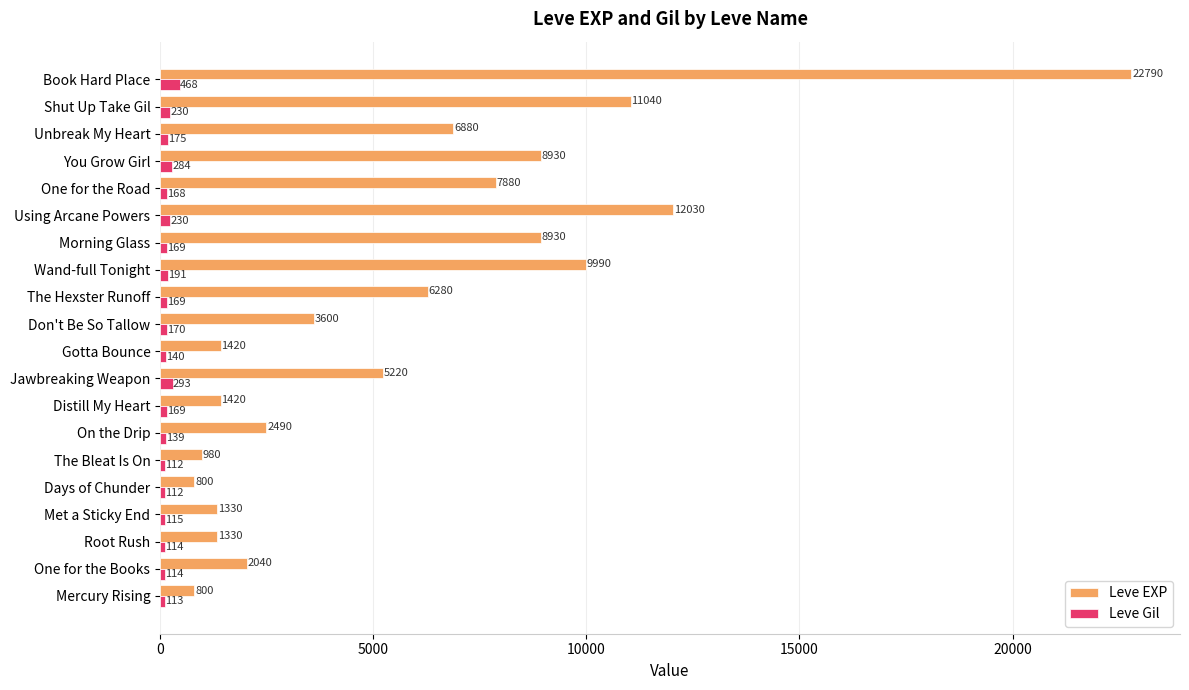

Which category has the highest value in the Leve Gil series?

Book Hard Place